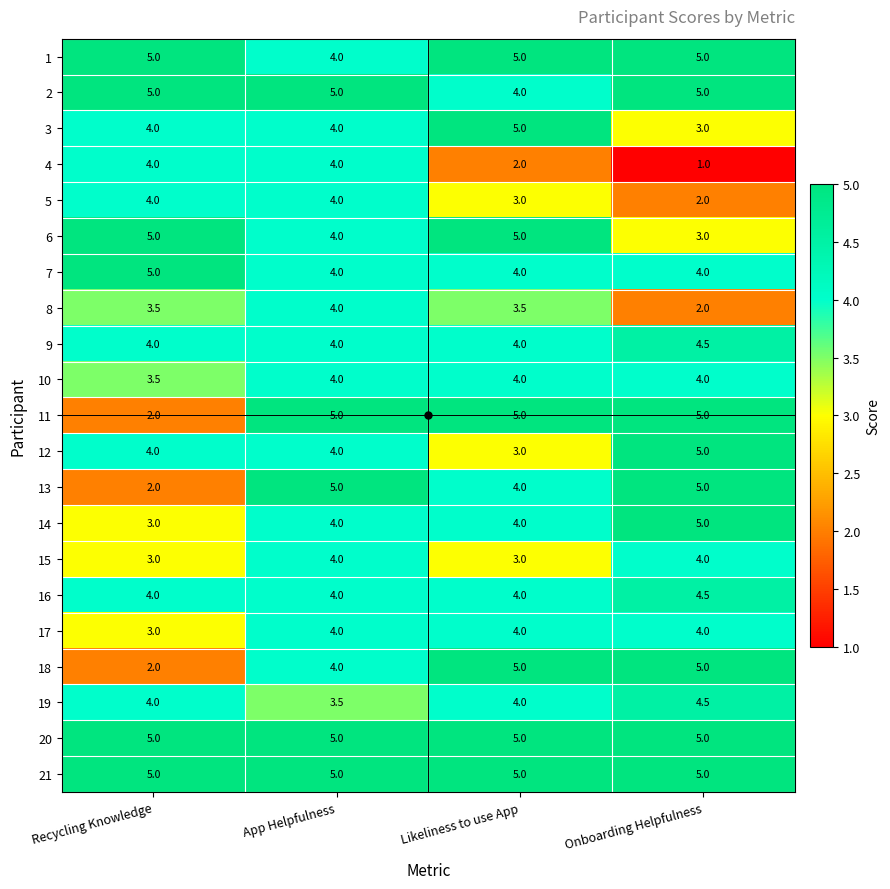

Which series changed the most between App Helpfulness and Onboarding Helpfulness?

4